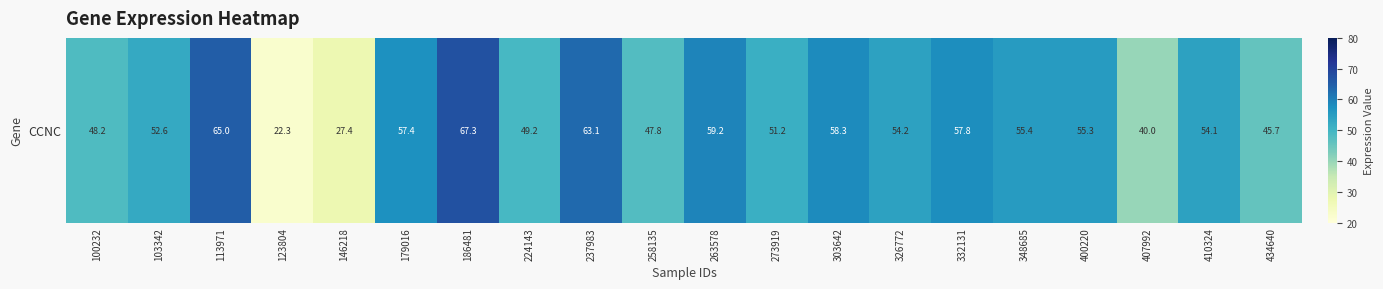

What is the difference between the values at 434640 and 146218?

18.2